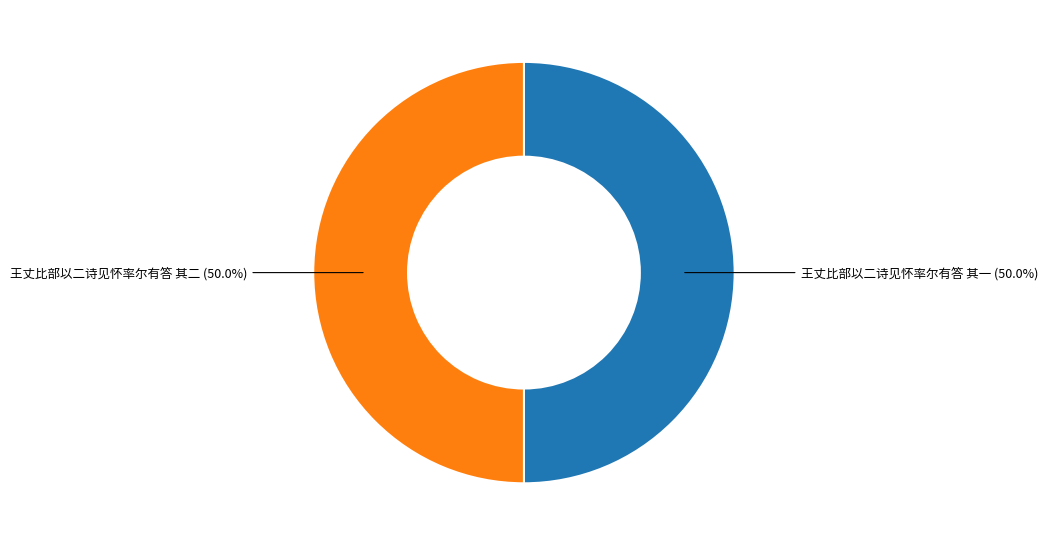

What is the ratio of the value at 王丈比部以二诗见怀率尔有答 其一 to the value at 王丈比部以二诗见怀率尔有答 其二?

1.0